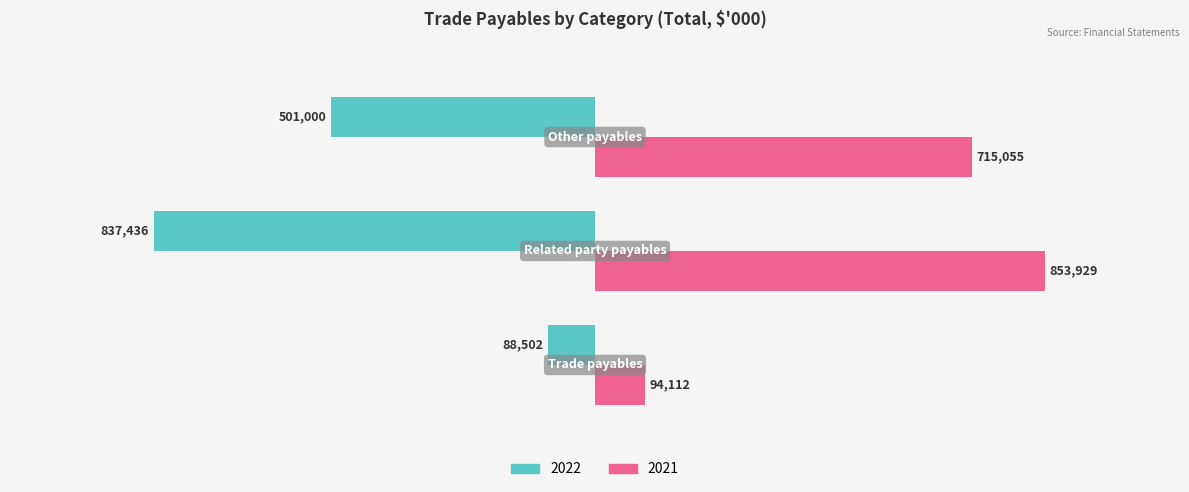

What are all the series names shown in the legend?

2022, 2021